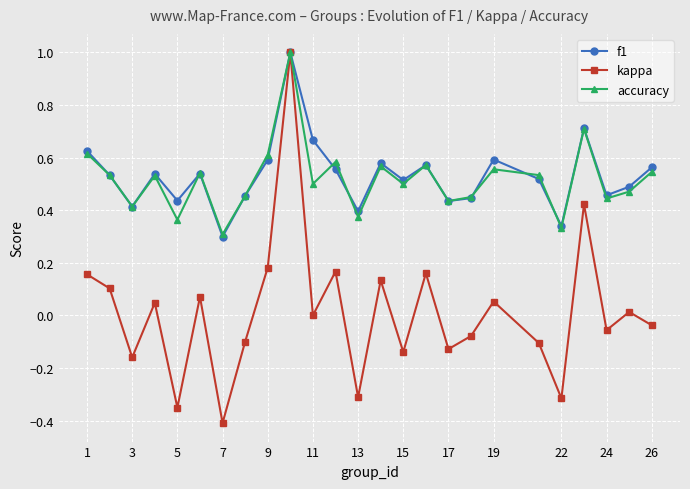

How many categories are shown in the chart?

25